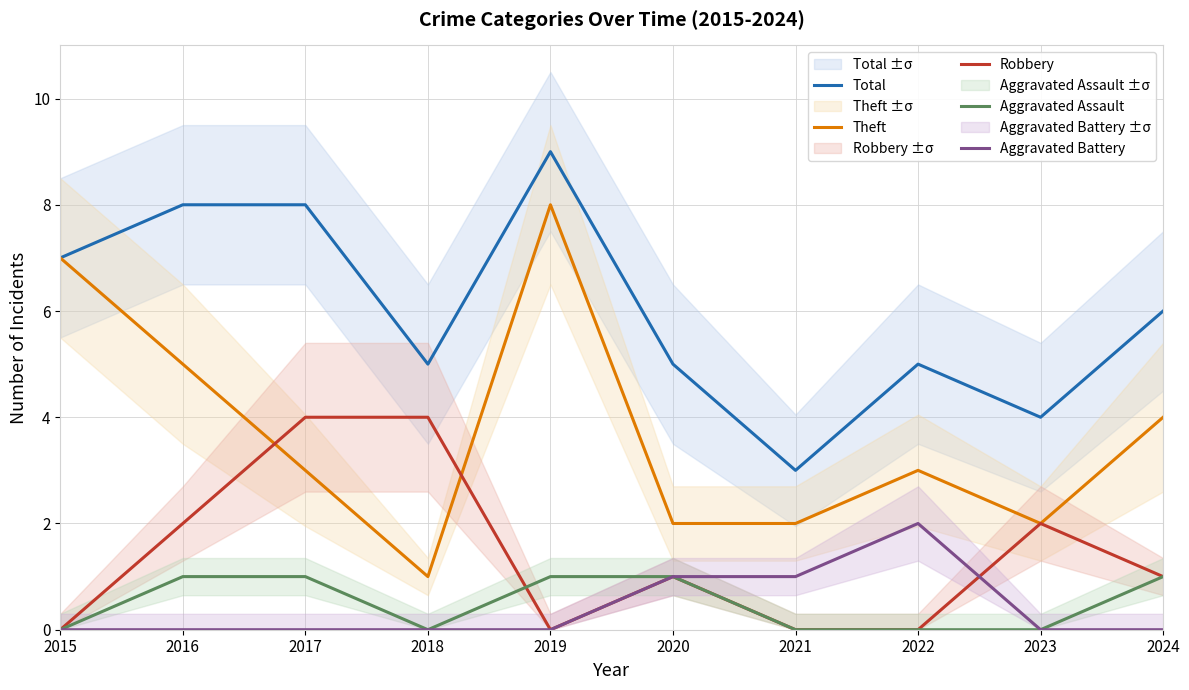

What is the difference between the second highest and second lowest values in the Aggravated Assault series?

1